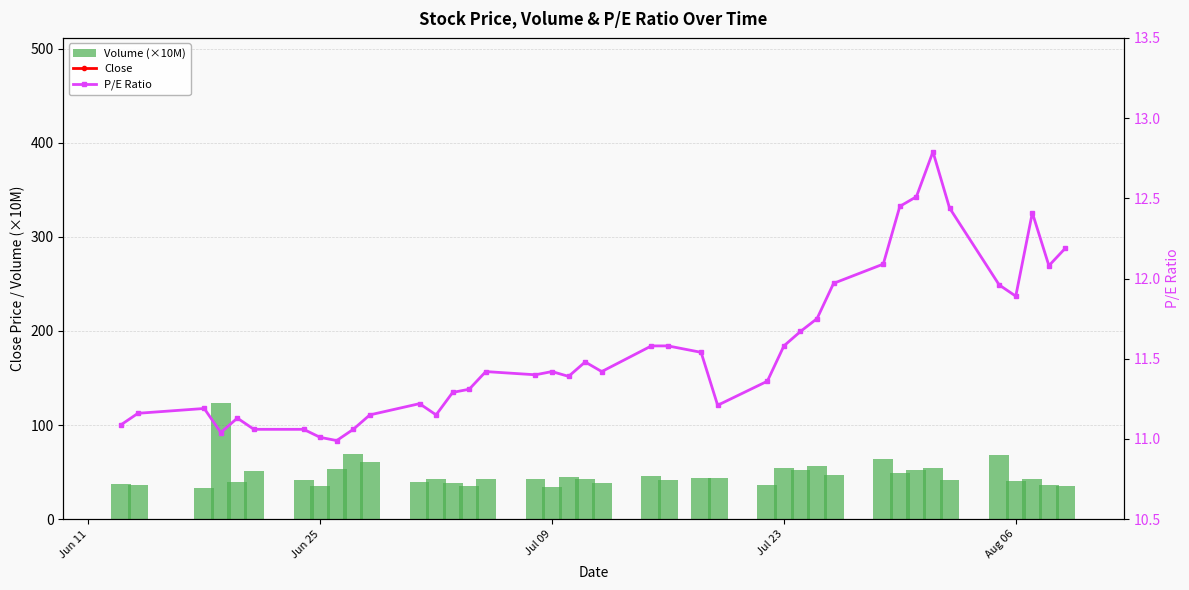

What is the lowest value of the Volume (×10M) series?

33.3